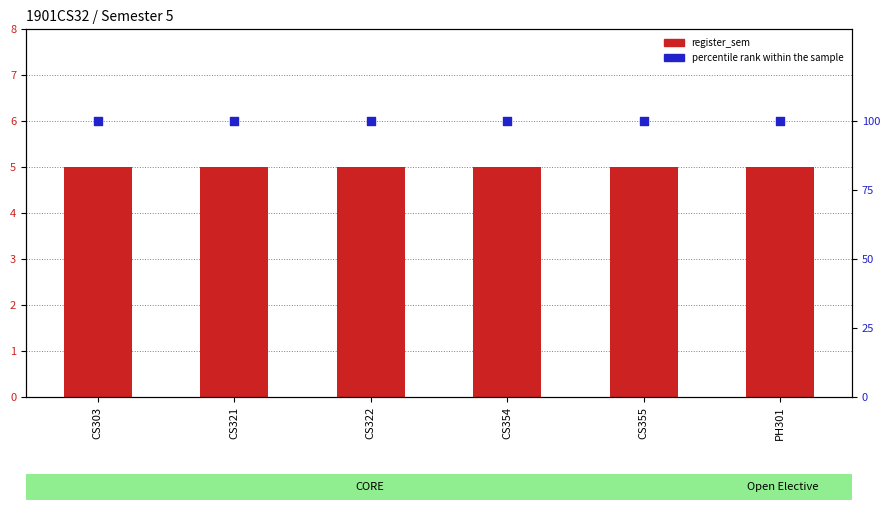

At how many categories does at least one series exceed 88?

6